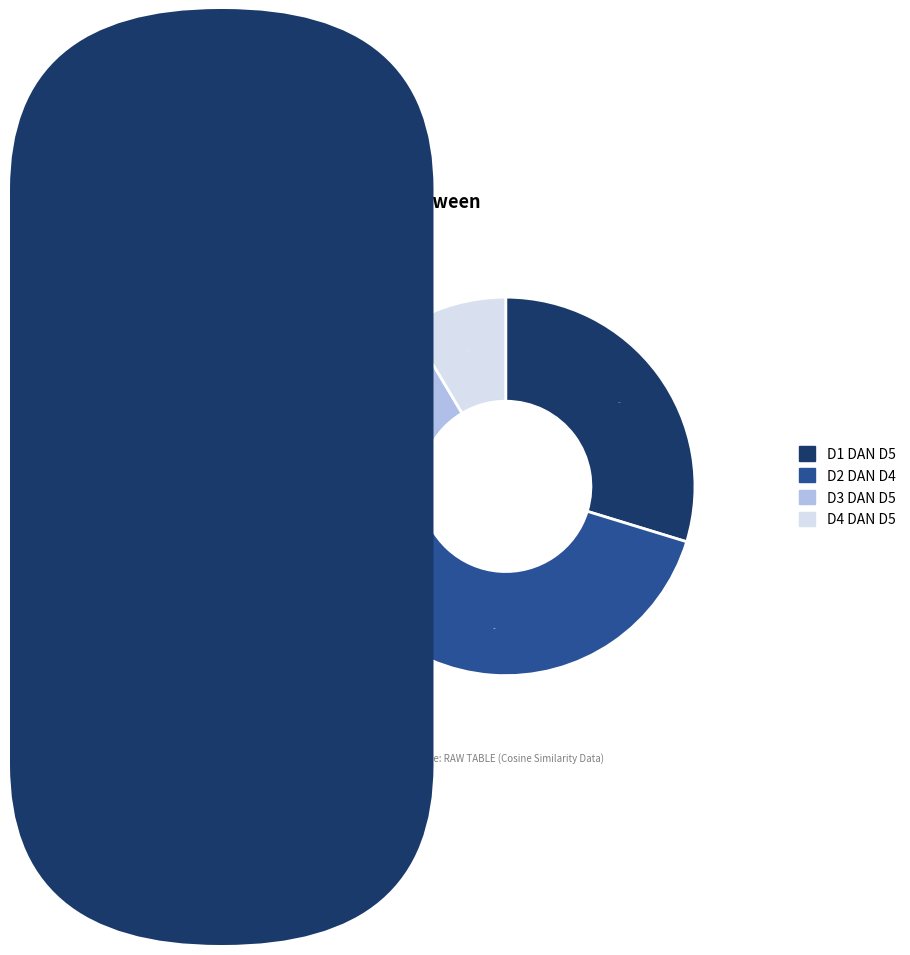

Is it true that D4 DAN D5 is 1% of the pie?

False